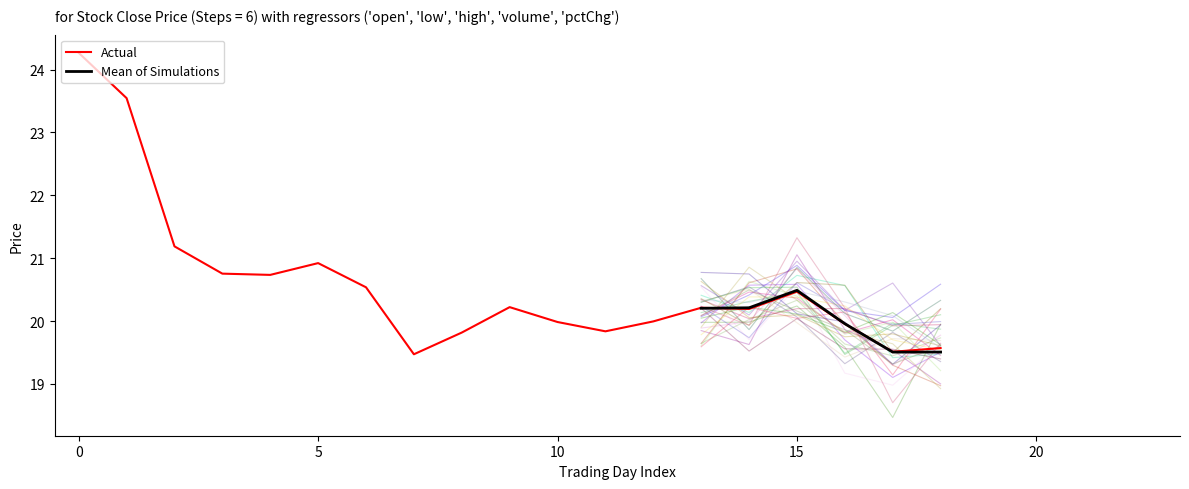

Is it true that Actual equals 12.5 at 10?

False